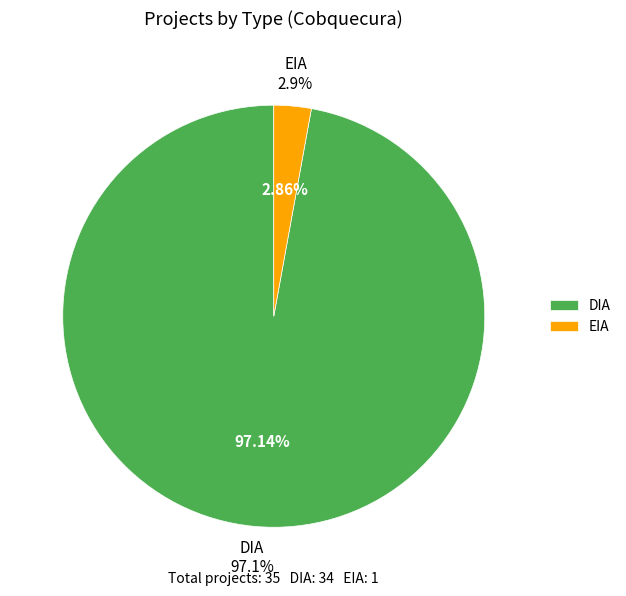

To the nearest percent, what percentage of the pie is EIA?

3%